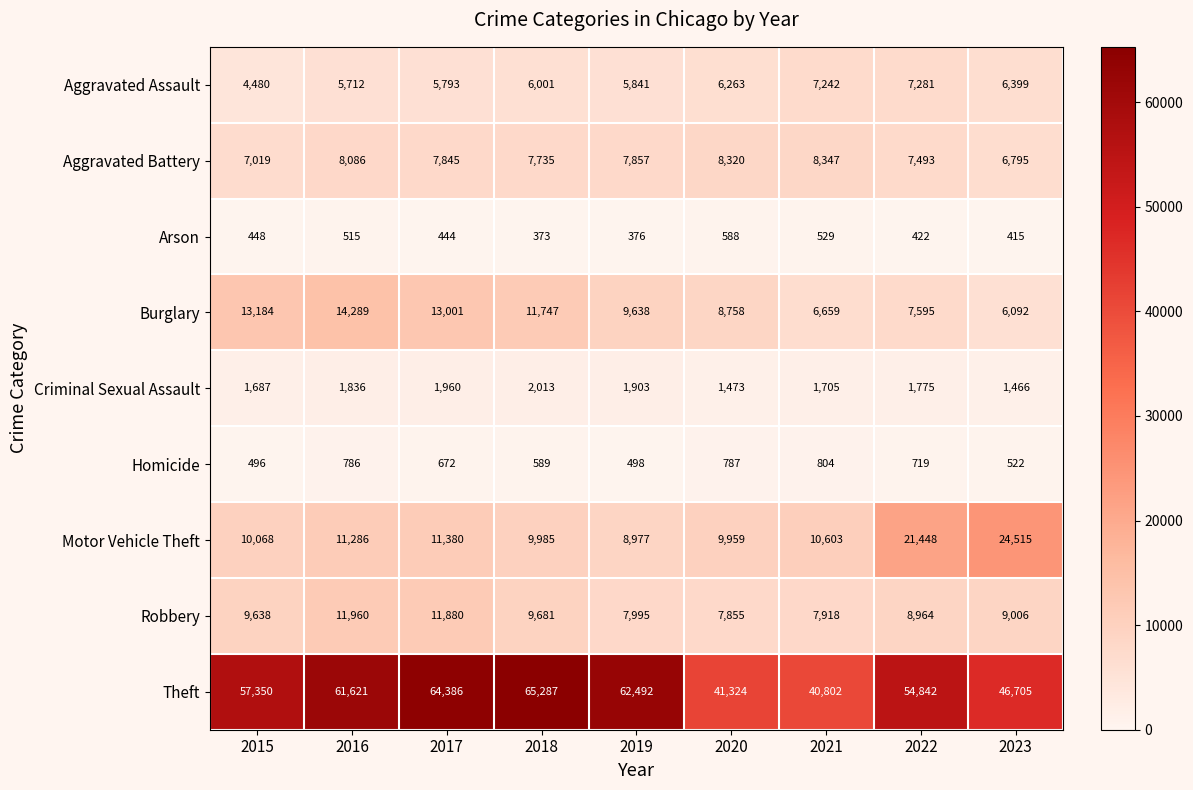

List the series in order of their peak value, highest first.

Theft, Motor Vehicle Theft, Burglary, Robbery, Aggravated Battery, Aggravated Assault, Criminal Sexual Assault, Homicide, Arson